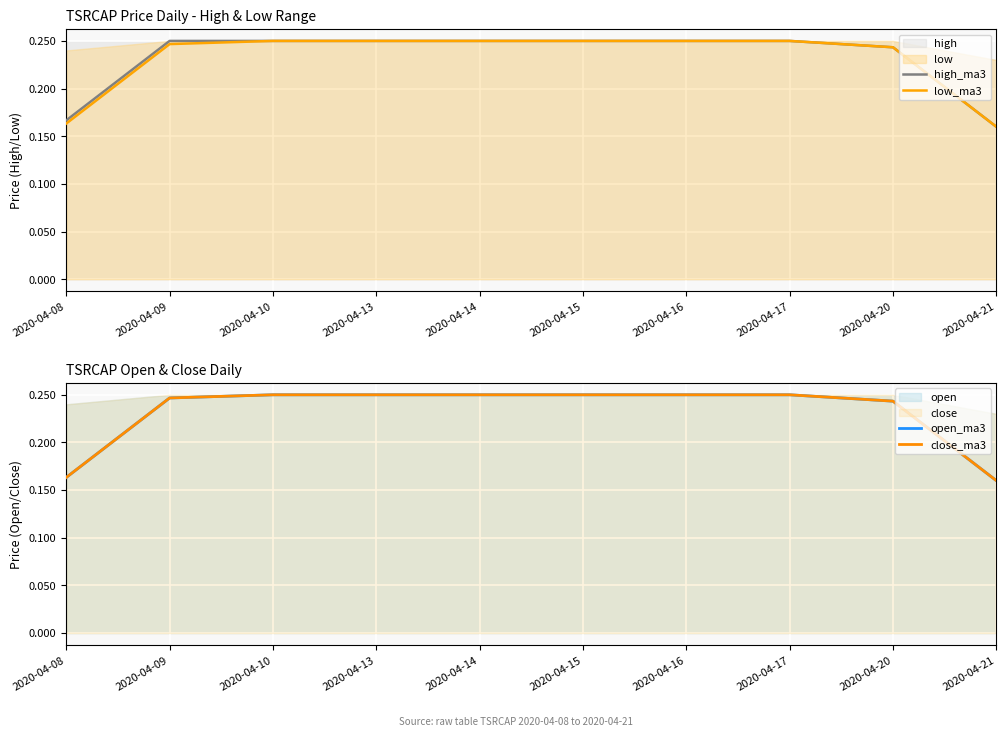

True or false: open_ma3 and high_ma3 cross at least once.

False